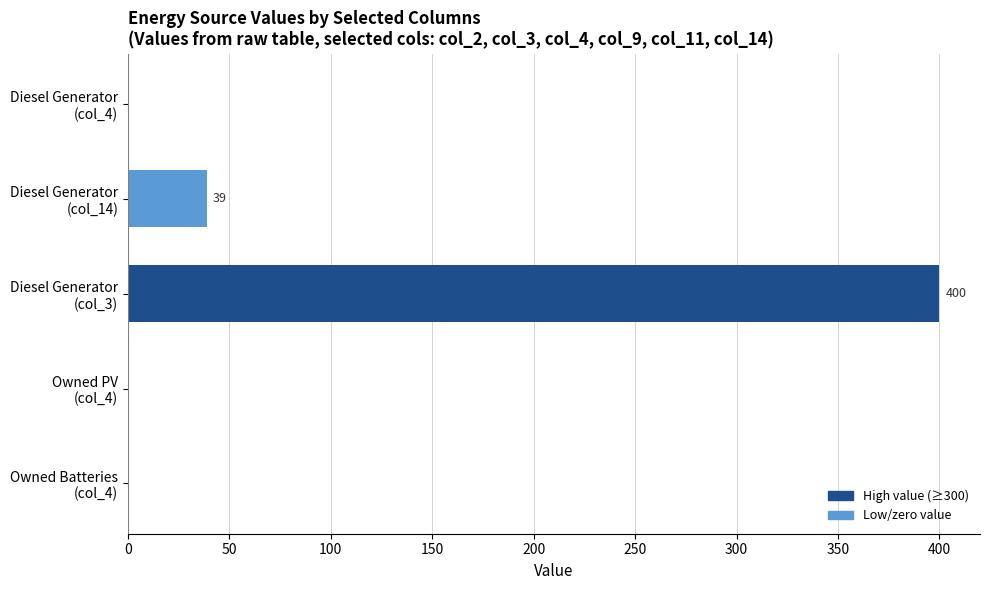

What is the greatest value displayed?

400